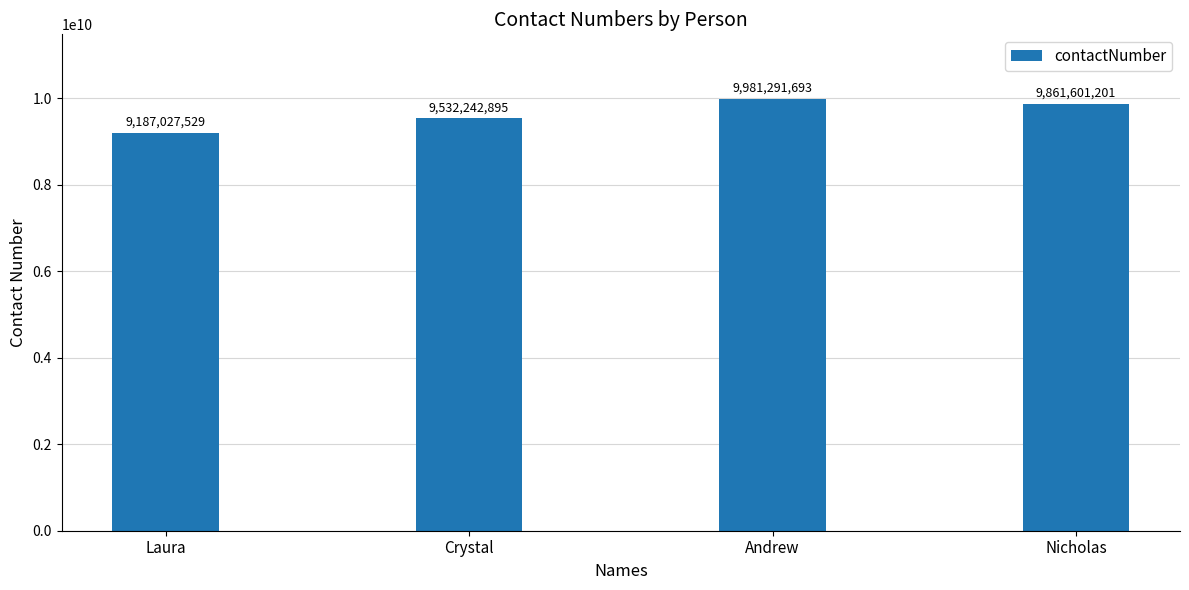

What is the value of the 2nd bar from the left?

9532242895